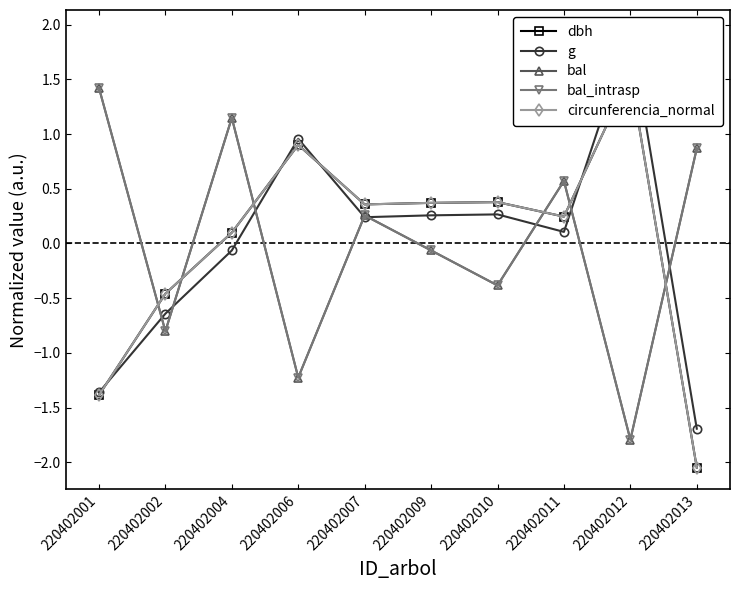

Reading left to right, what are all the values shown in this chart?

dbh: 220402001=-1.4	220402002=-0.5	220402004=0.1	220402006=0.9	220402007=0.4	220402009=0.4	220402010=0.4	220402011=0.2	220402012=1.5	220402013=-2.0
g: 220402001=-1.4	220402002=-0.6	220402004=-0.1	220402006=1.0	220402007=0.2	220402009=0.3	220402010=0.3	220402011=0.1	220402012=1.9	220402013=-1.7
bal: 220402001=1.4	220402002=-0.8	220402004=1.1	220402006=-1.2	220402007=0.3	220402009=-0.1	220402010=-0.4	220402011=0.6	220402012=-1.8	220402013=0.9
bal_intrasp: 220402001=1.4	220402002=-0.8	220402004=1.1	220402006=-1.2	220402007=0.3	220402009=-0.1	220402010=-0.4	220402011=0.6	220402012=-1.8	220402013=0.9
circunferencia_normal: 220402001=-1.4	220402002=-0.5	220402004=0.1	220402006=0.9	220402007=0.4	220402009=0.4	220402010=0.4	220402011=0.2	220402012=1.5	220402013=-2.0